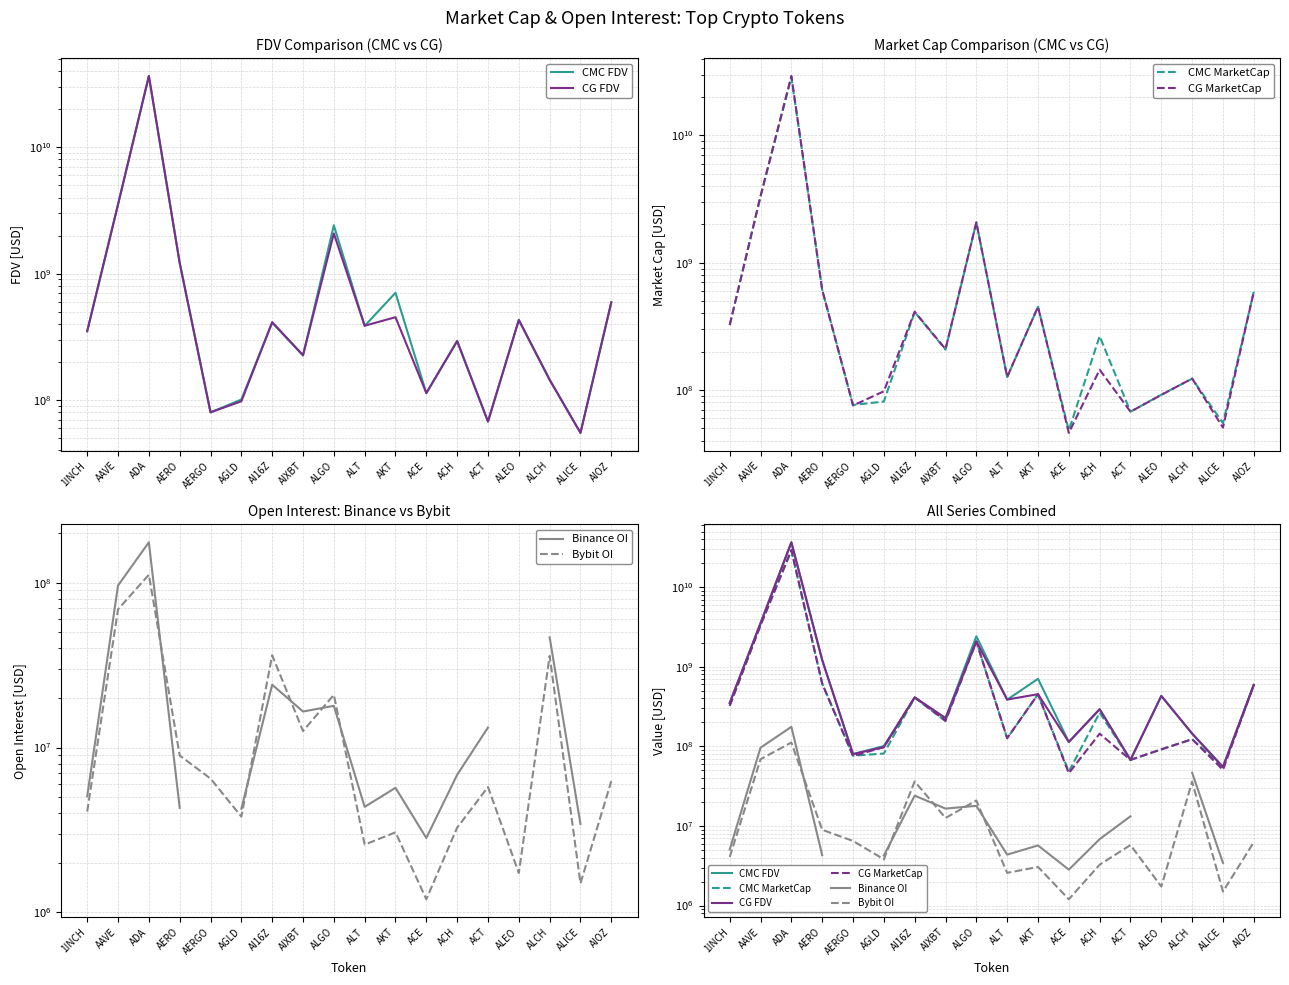

True or false: CG FDV and CG MarketCap intersect in this chart.

False